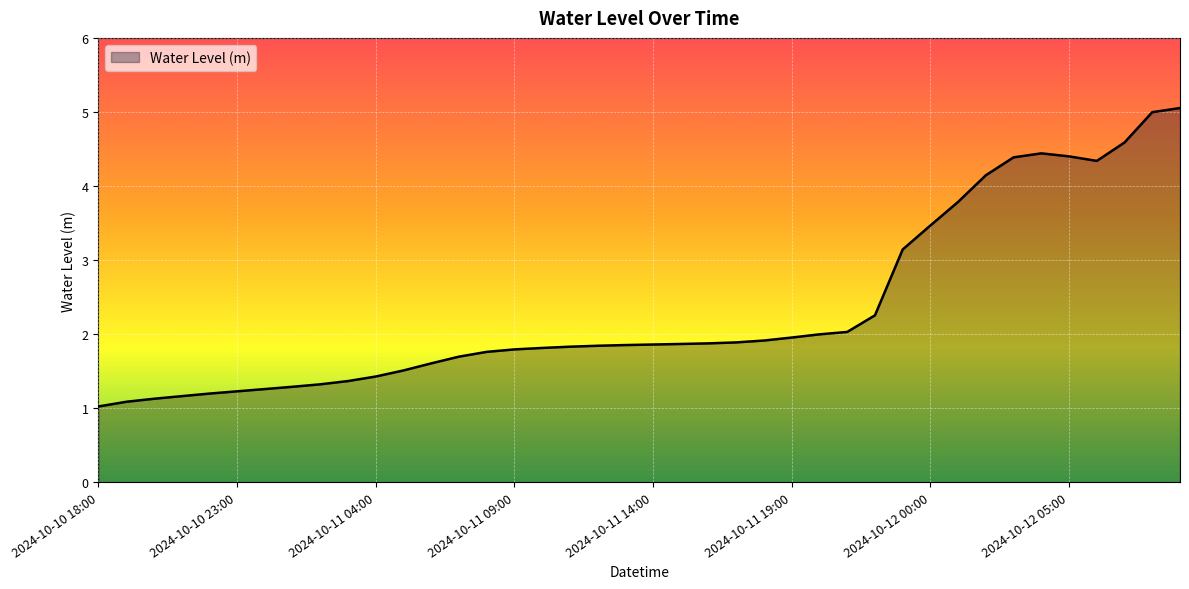

How many series are shown in this chart?

1